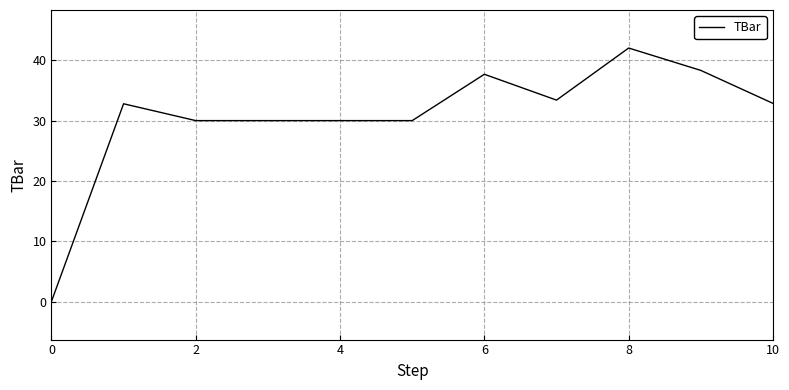

What is the difference between the maximum and minimum values?

42.0